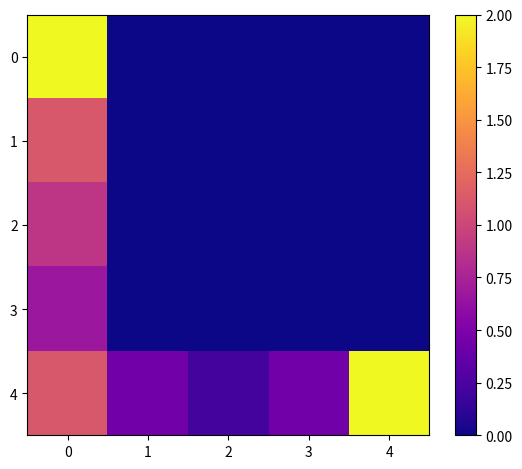

At which category does the chart reach its minimum across all series?

1